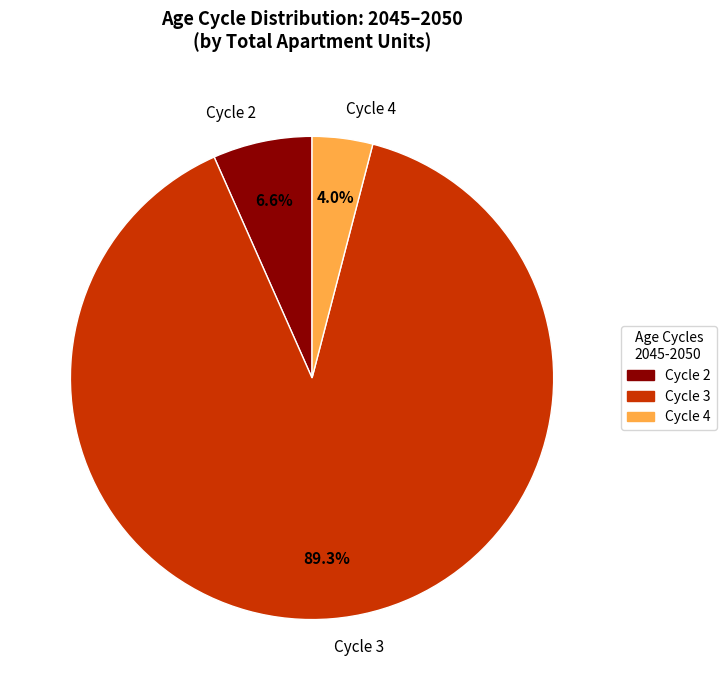

How many segments does this pie chart have?

3